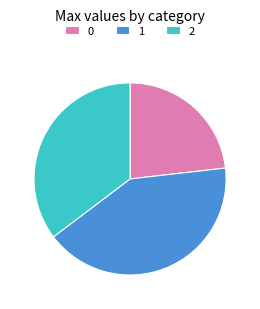

The 1 slice represents 42% of the pie. True or false?

True